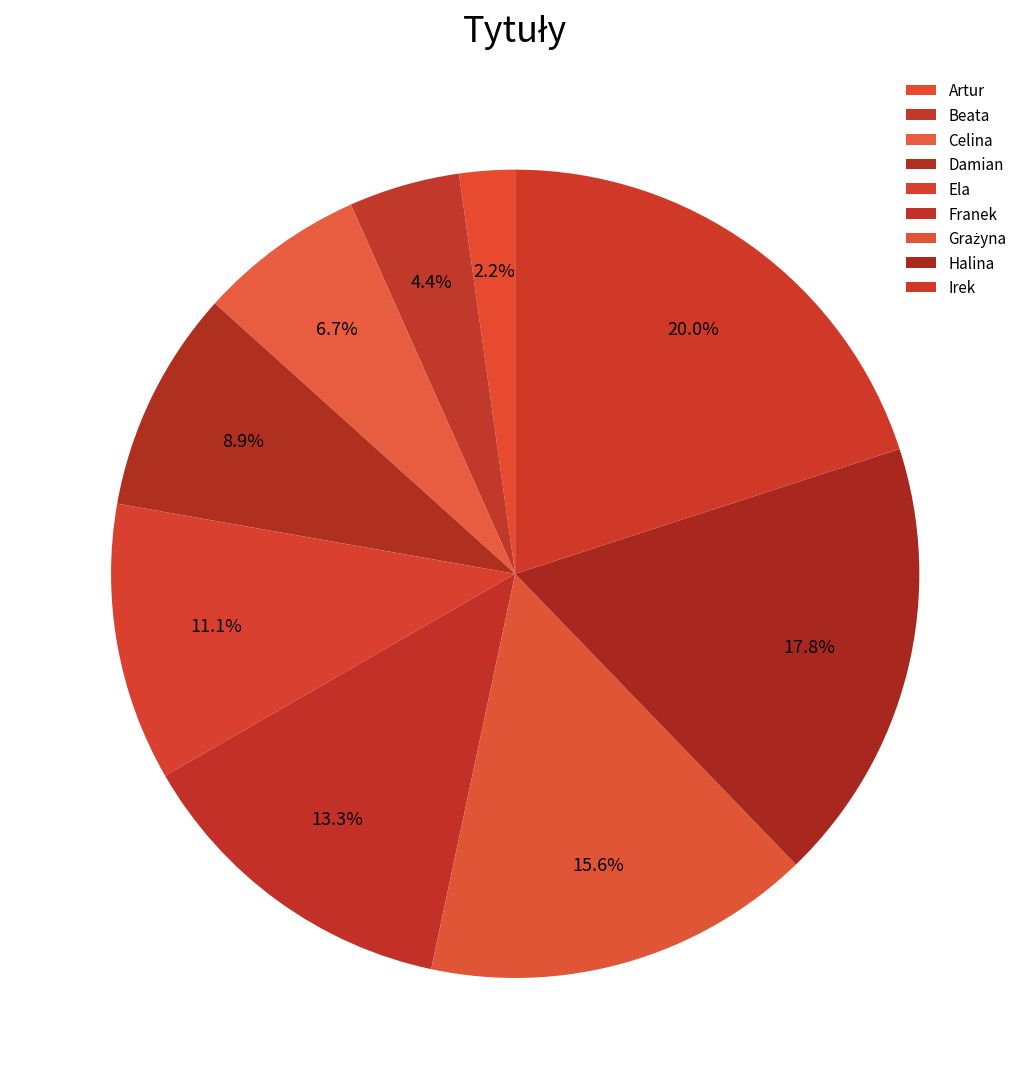

Between Beata and Halina, which is larger?

Halina